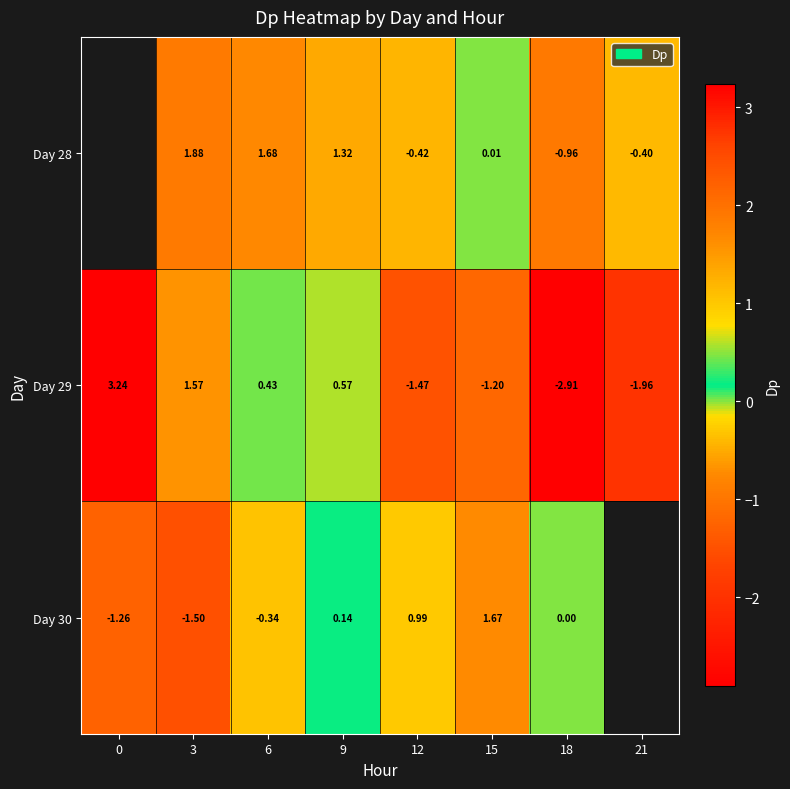

Between 12 and 18, which is larger?

12